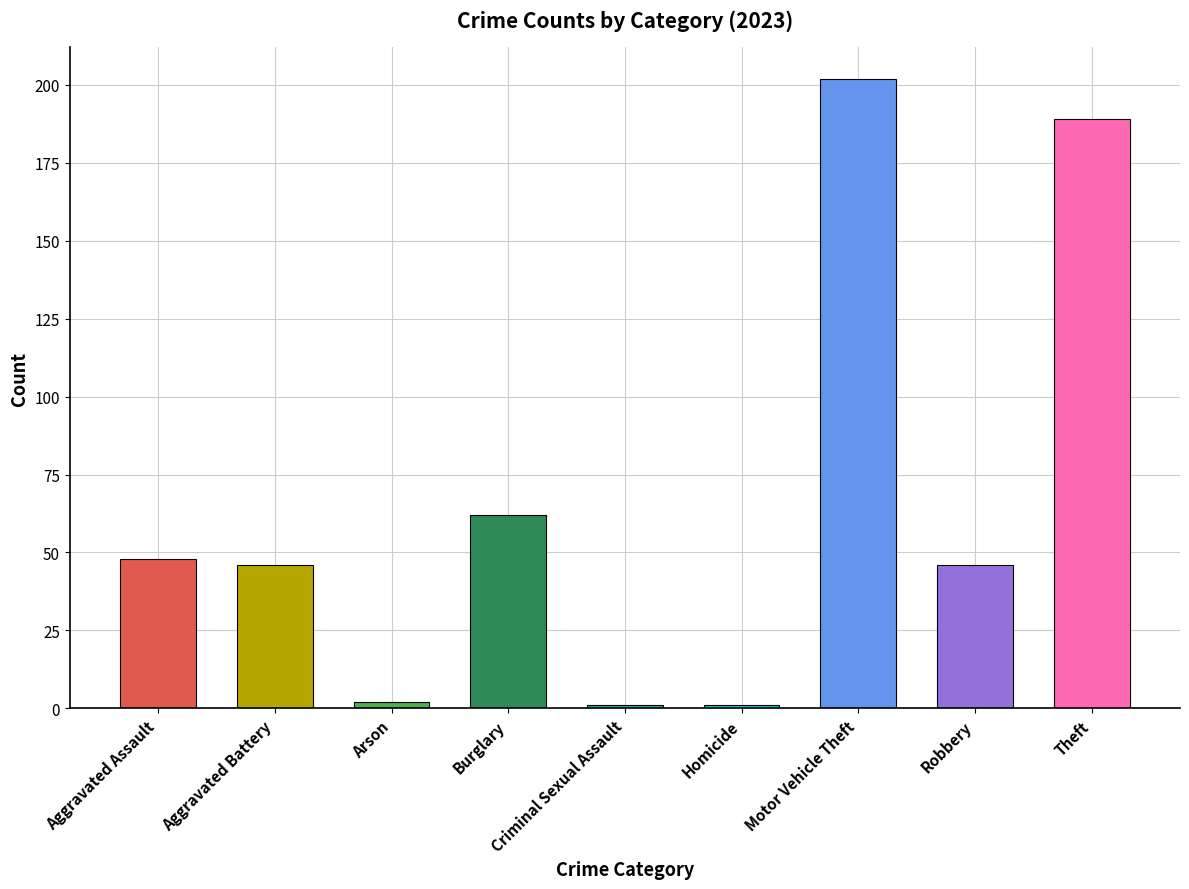

How many categories are shown in the chart?

9